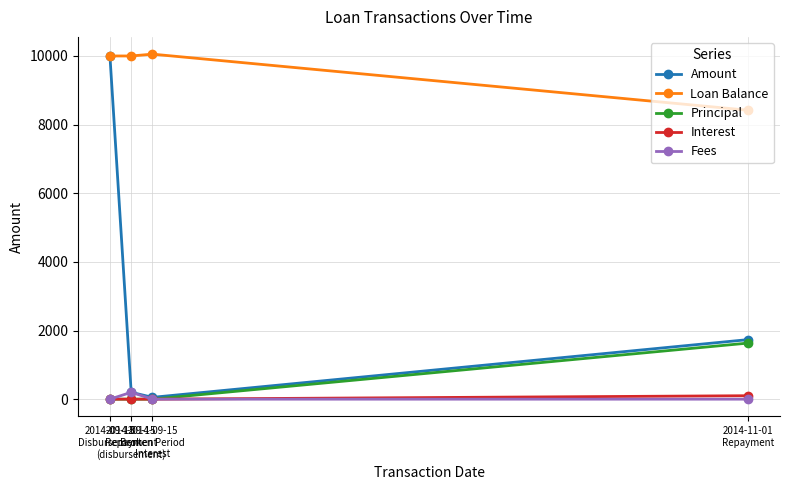

Rank the series at 2014-11-01
Repayment from highest to lowest value.

Loan Balance, Amount, Principal, Interest, Fees